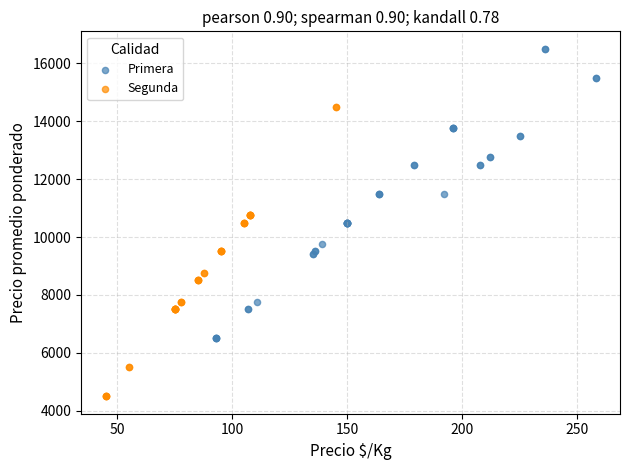

Which series reaches the minimum Y coordinate?

Segunda